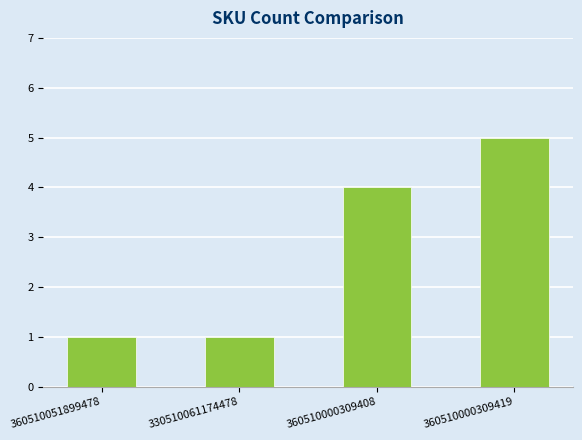

What is the difference between the maximum and minimum values?

4